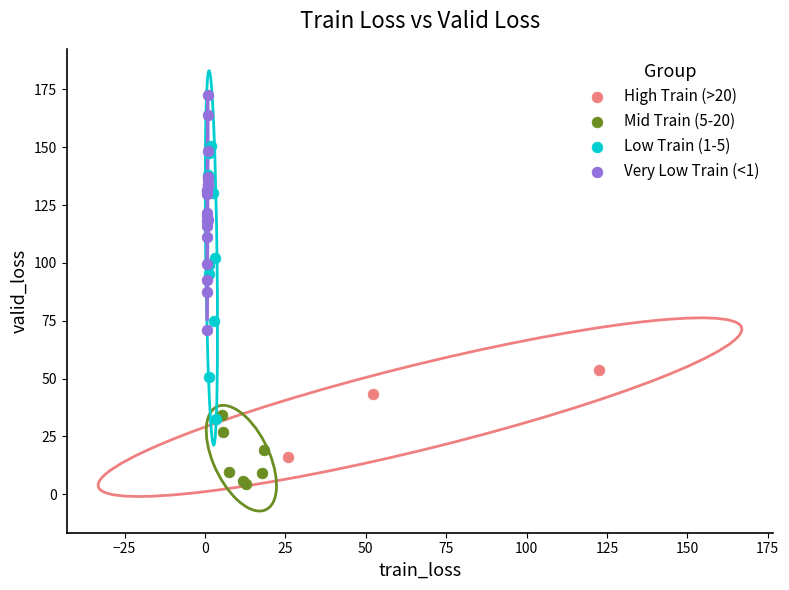

Which series contains the highest Y value?

Very Low Train (<1)